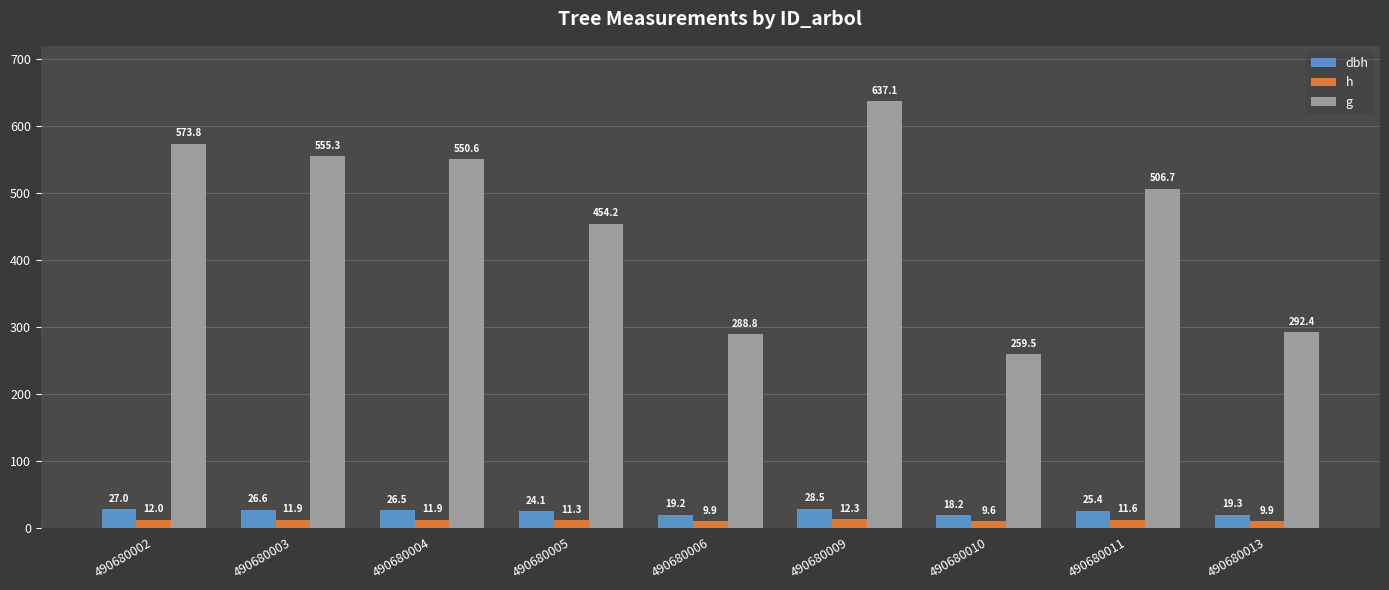

Which series has the largest range (max minus min)?

g